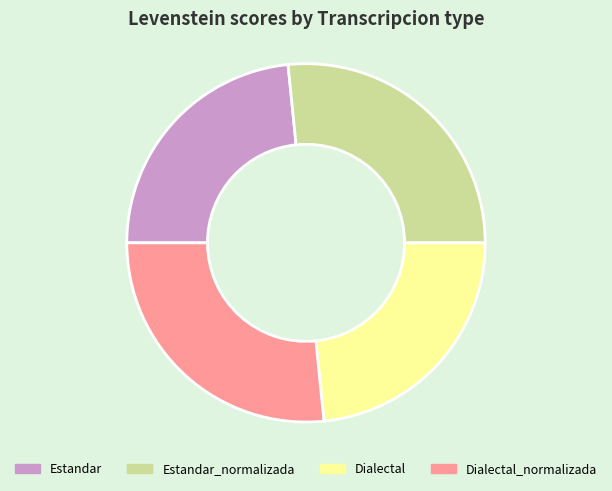

Is it true that Estandar is 32% of the pie?

False